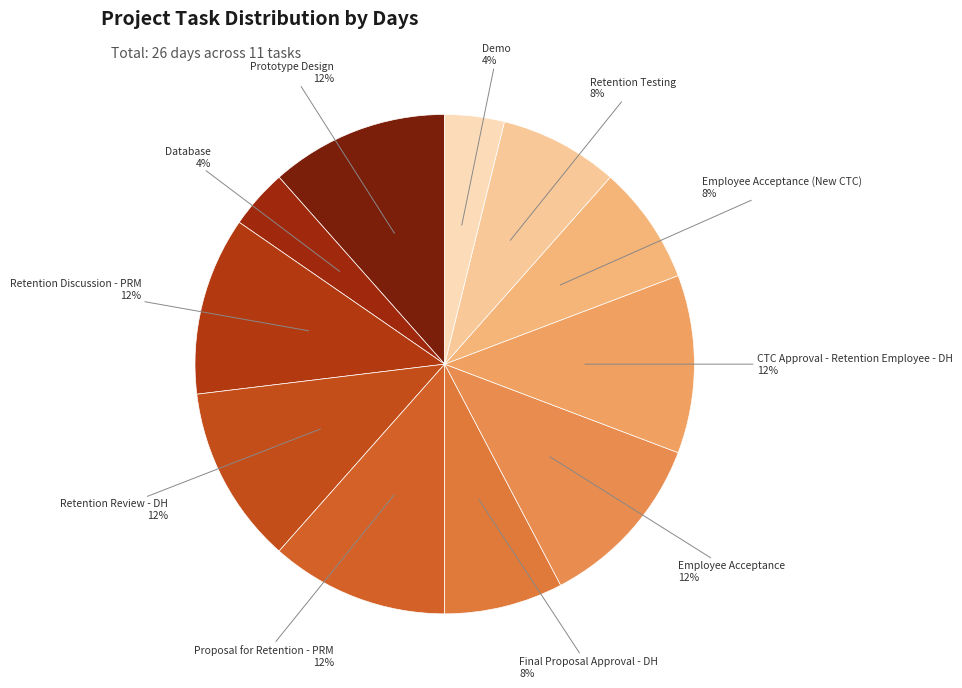

What is the ratio of the value at Employee Acceptance to the value at Retention Review - DH?

1.0